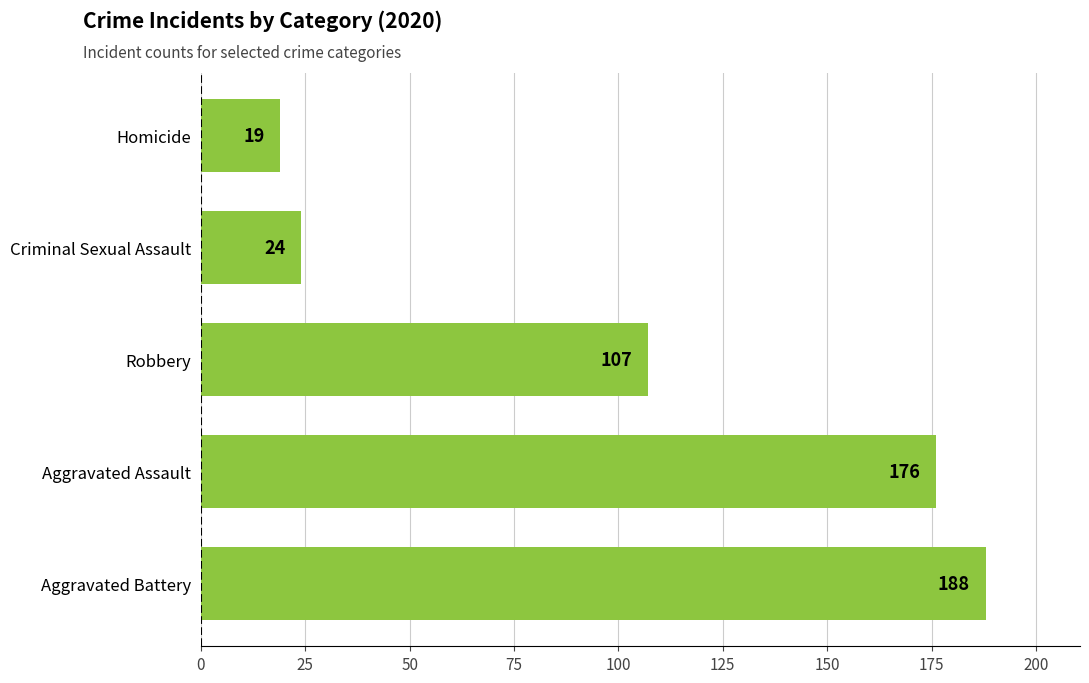

What is the minimum value shown in the chart?

19